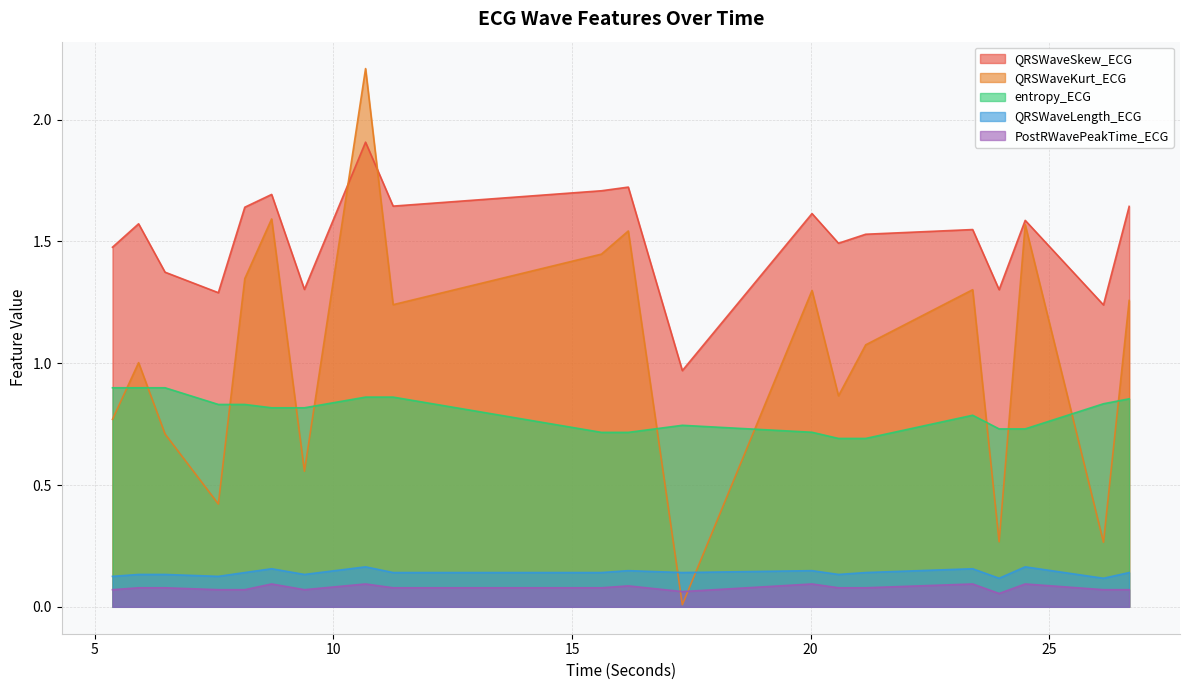

Reading right to left, extract all data points from this chart.

QRSWaveSkew_ECG: 1.6	1.2	1.6	1.3	1.5	1.5	1.5	1.6	1.0	1.7	1.7	1.6	1.9	1.3	1.7	1.6	1.3	1.4	1.6	1.5
QRSWaveKurt_ECG: 1.3	0.3	1.6	0.3	1.3	1.1	0.9	1.3	0.0	1.5	1.4	1.2	2.2	0.6	1.6	1.3	0.4	0.7	1.0	0.8
entropy_ECG: 0.9	0.8	0.7	0.7	0.8	0.7	0.7	0.7	0.7	0.7	0.7	0.9	0.9	0.8	0.8	0.8	0.8	0.9	0.9	0.9
QRSWaveLength_ECG: 0.1	0.1	0.2	0.1	0.2	0.1	0.1	0.1	0.1	0.1	0.1	0.1	0.2	0.1	0.2	0.1	0.1	0.1	0.1	0.1
PostRWavePeakTime_ECG: 0.1	0.1	0.1	0.1	0.1	0.1	0.1	0.1	0.1	0.1	0.1	0.1	0.1	0.1	0.1	0.1	0.1	0.1	0.1	0.1